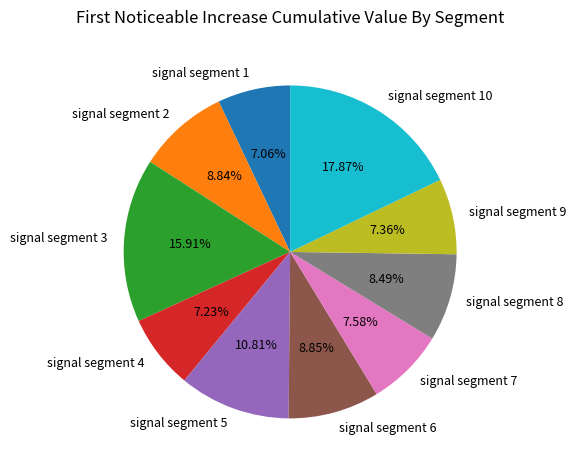

Between signal segment 9 and signal segment 8, which is larger?

signal segment 8